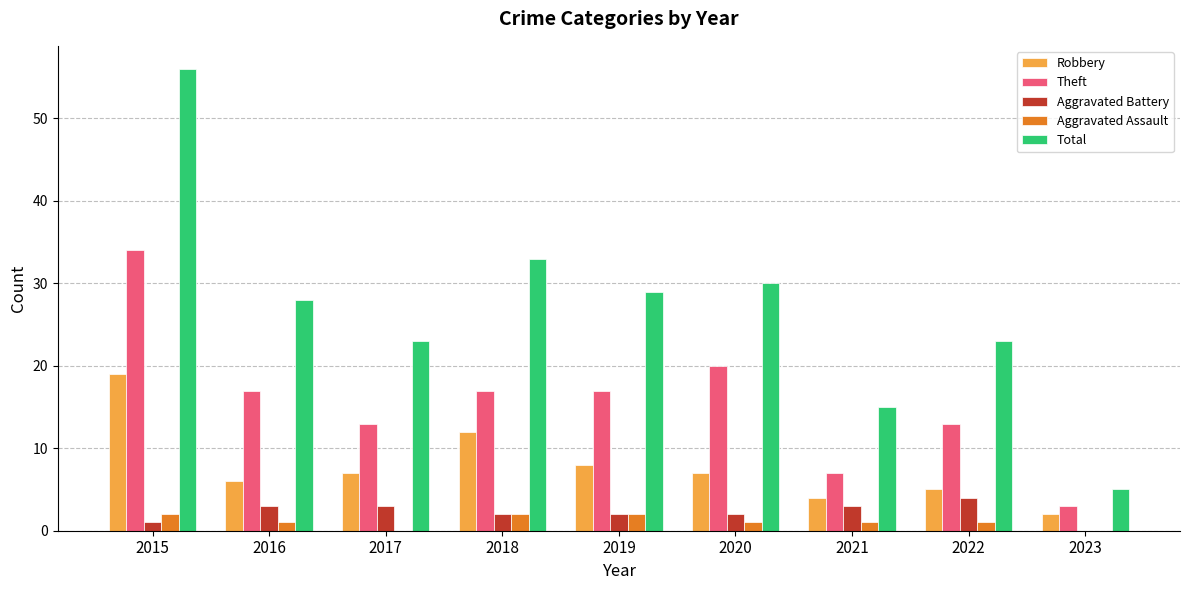

Are the bars grouped side by side (vs. stacked)?

Yes